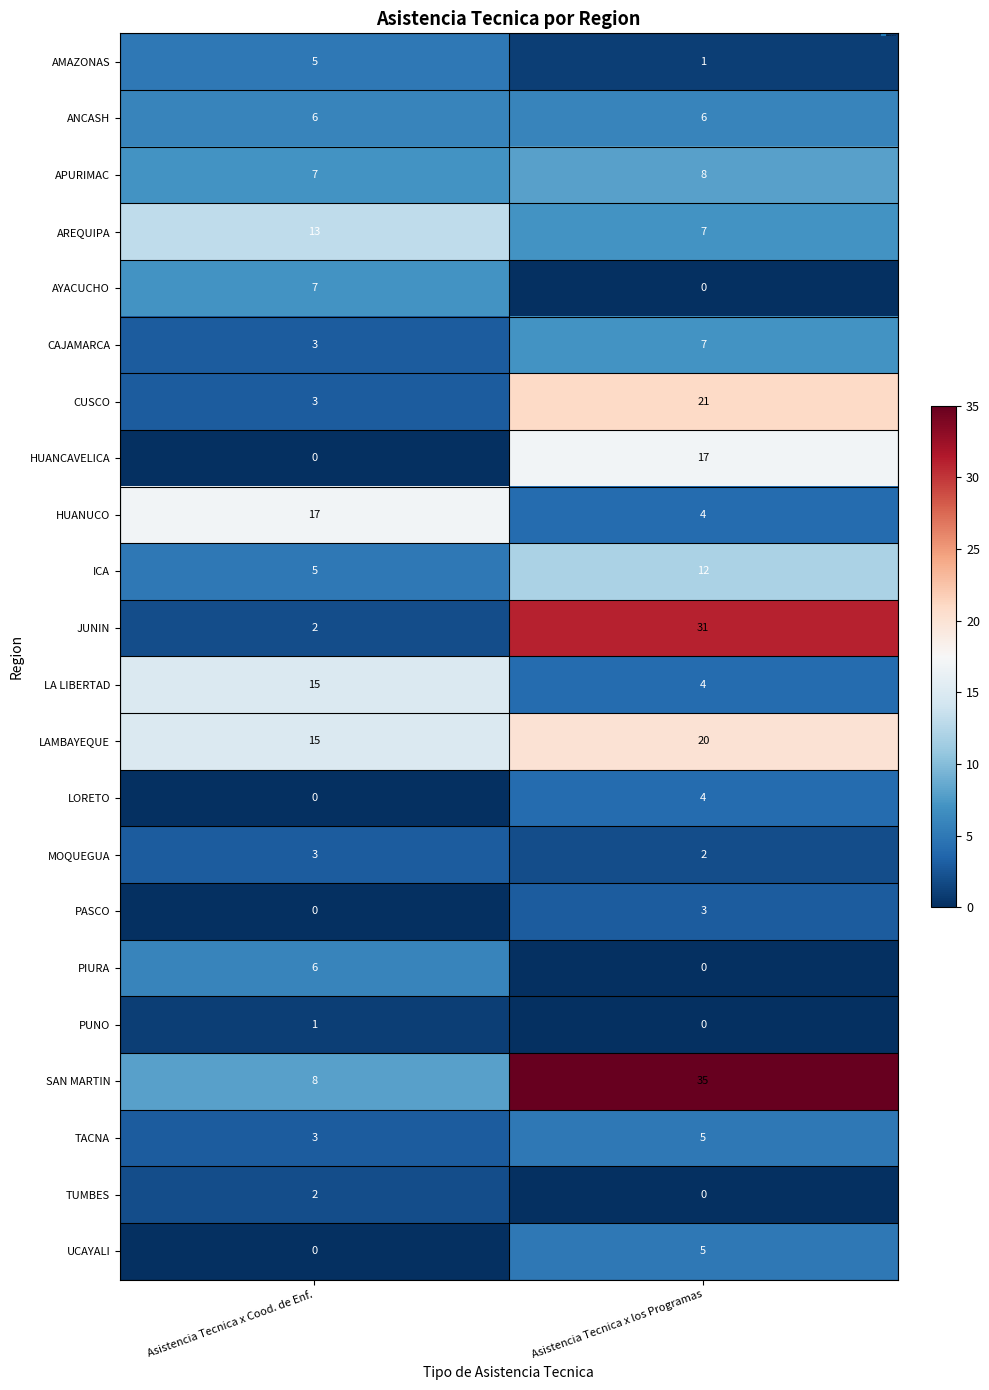

Is it true that AYACUCHO equals 12 at Asistencia Tecnica x Cood. de Enf.?

False